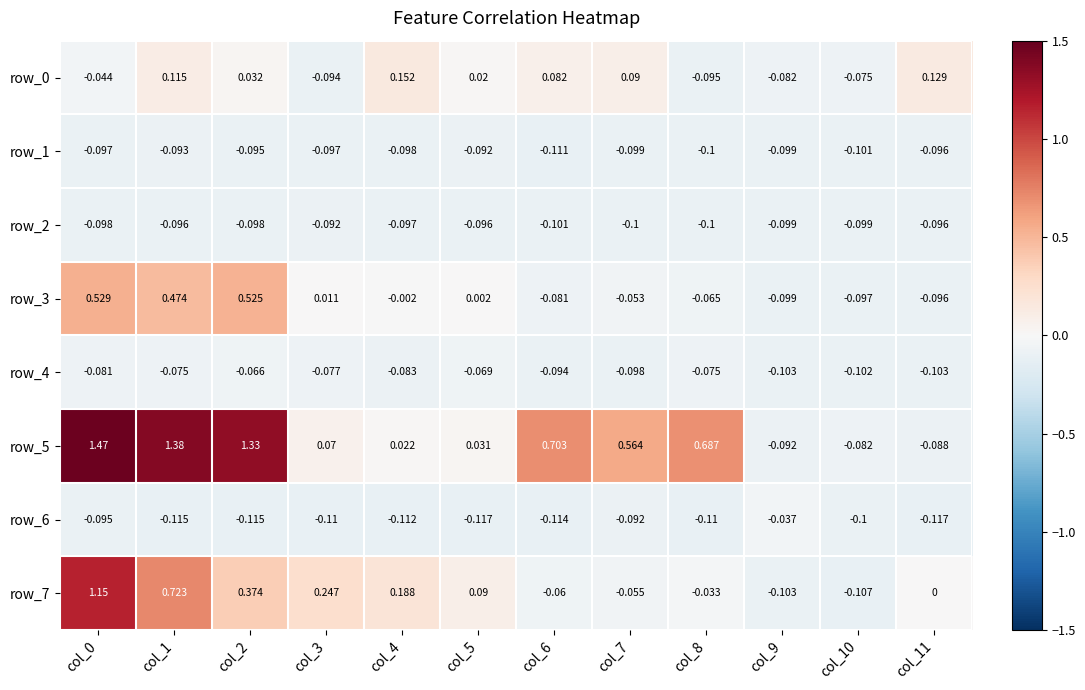

True or false: row_5 has a value of 0.5 at col_0.

False